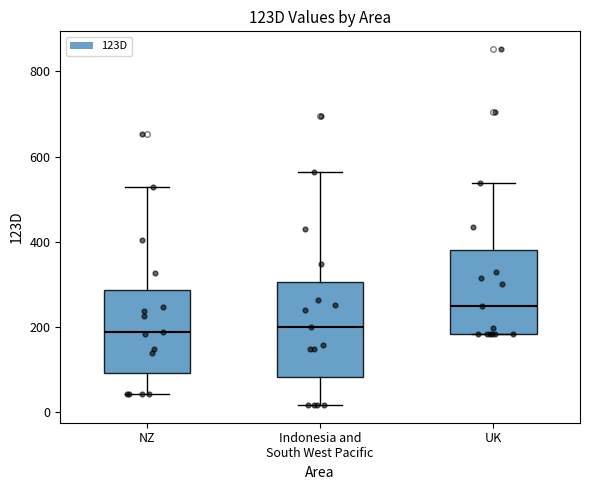

Which box is the tallest, from its lower edge to its upper edge?

Indonesia and South West Pacific